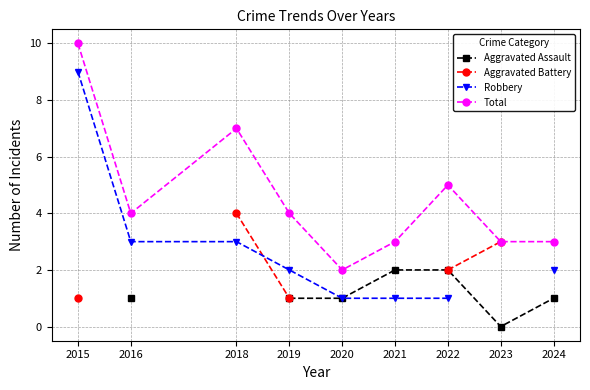

What are all the series names shown in the legend?

Aggravated Assault, Aggravated Battery, Robbery, Total